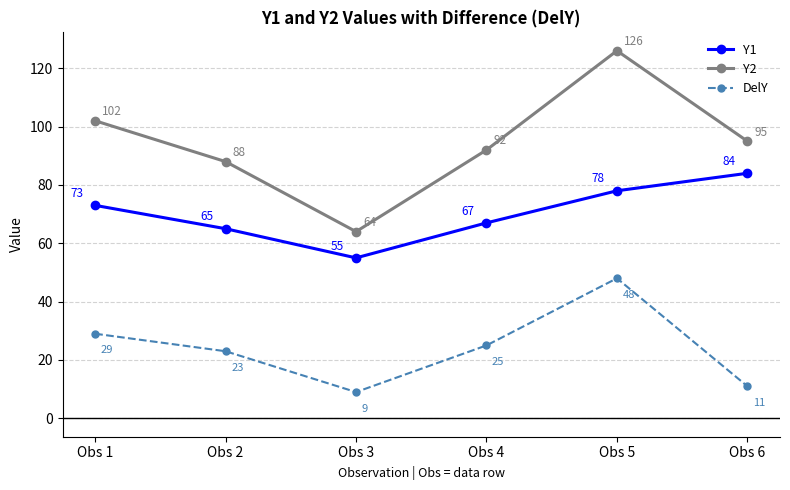

What are all the series names shown in the legend?

Y1, Y2, DelY